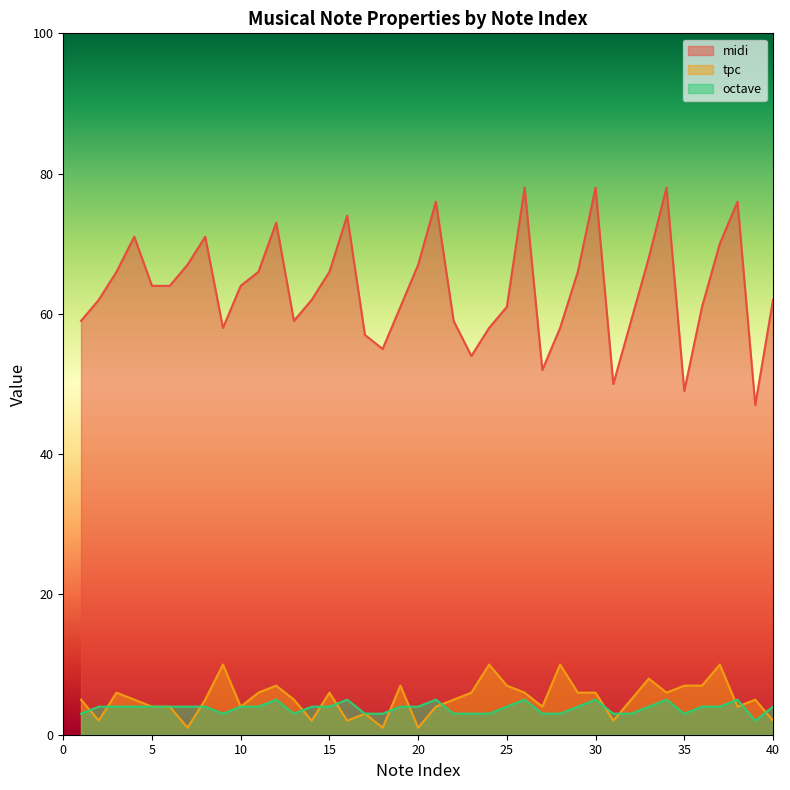

What are all the series names shown in the legend?

midi, tpc, octave